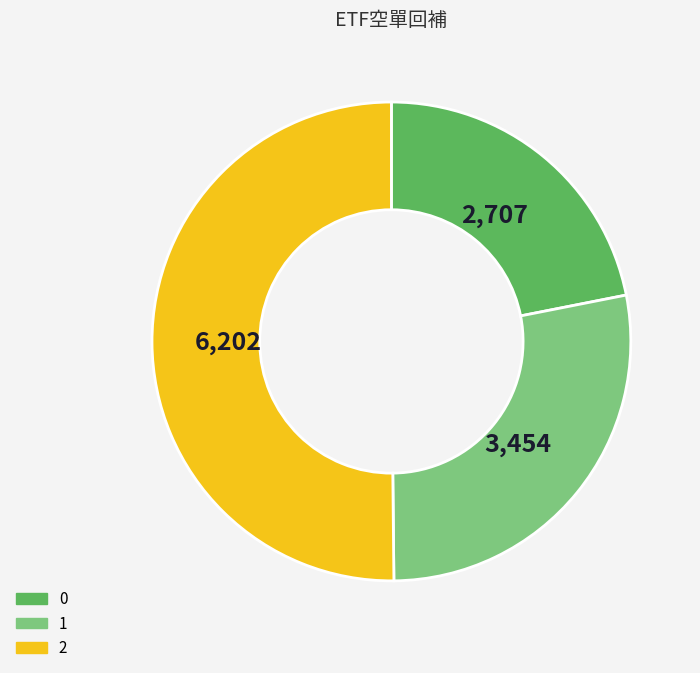

Is the sum of 0 and 2 greater than half?

Yes